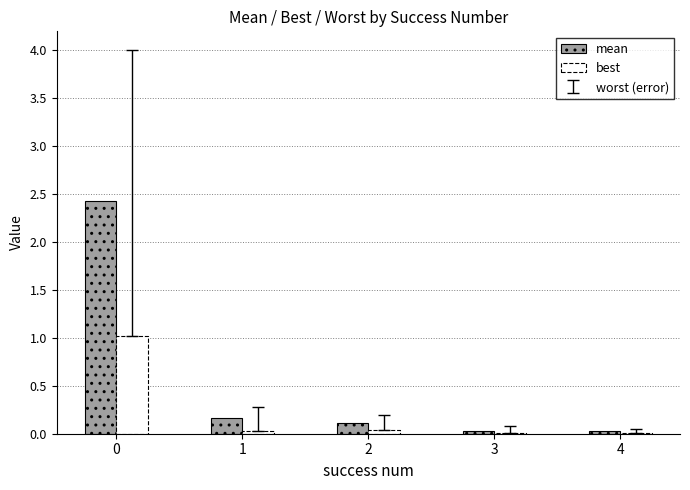

Where is mean nearest to the value 1?

1